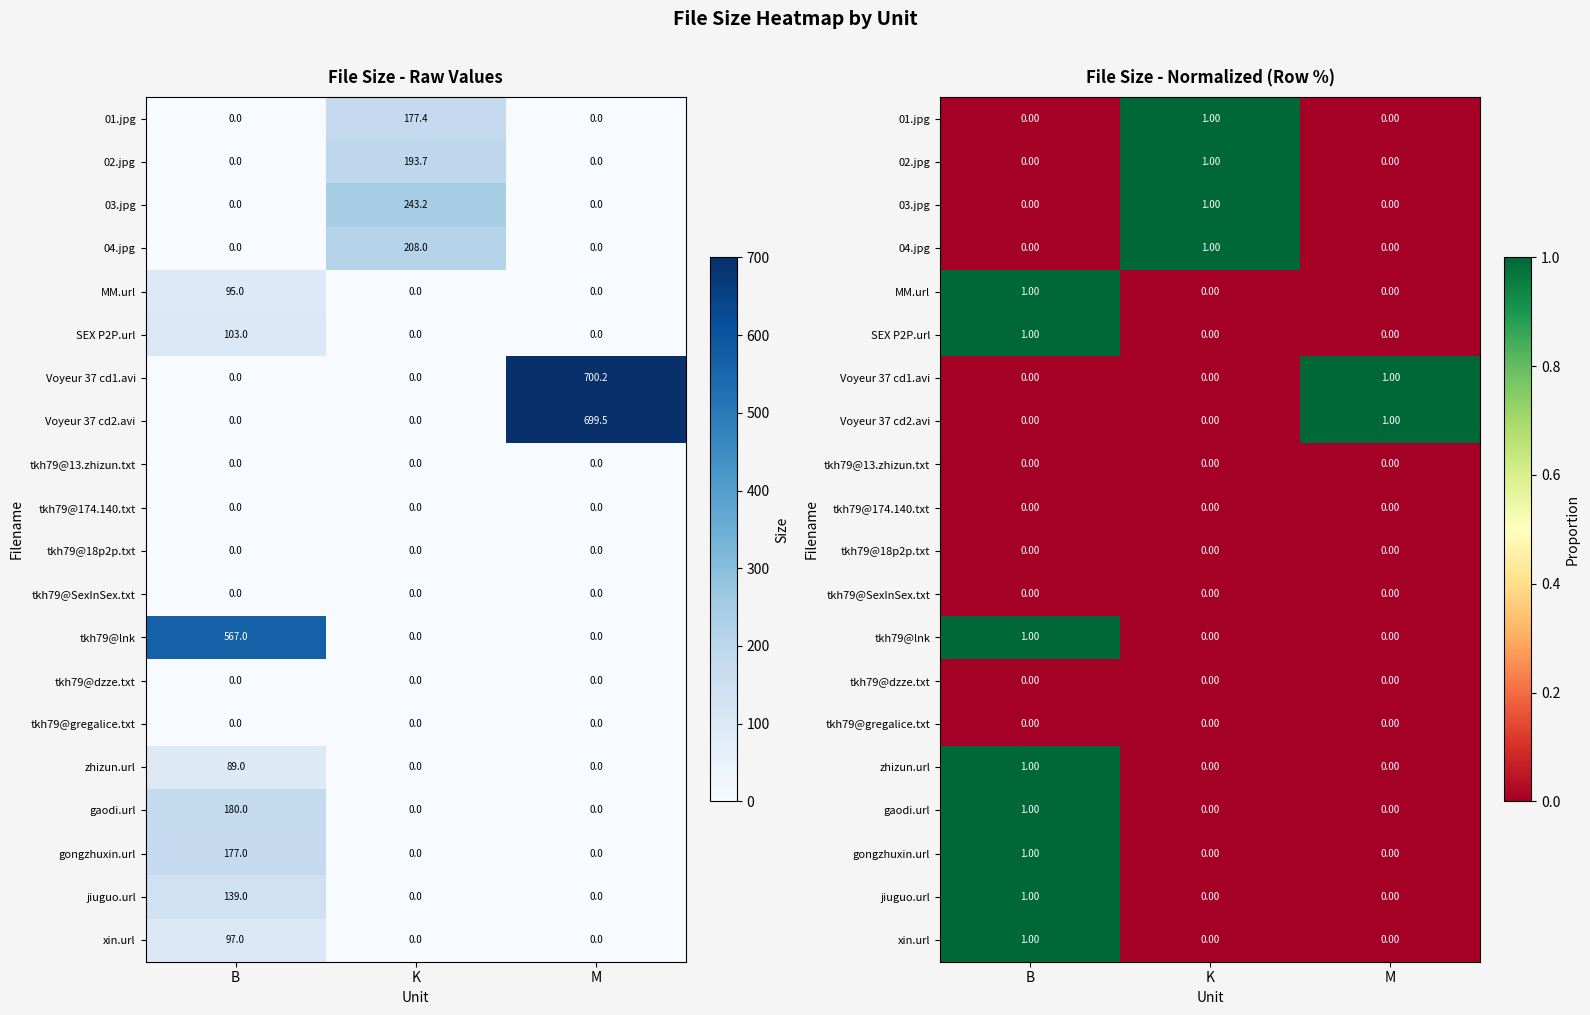

At which label is 01.jpg closest to 0?

B